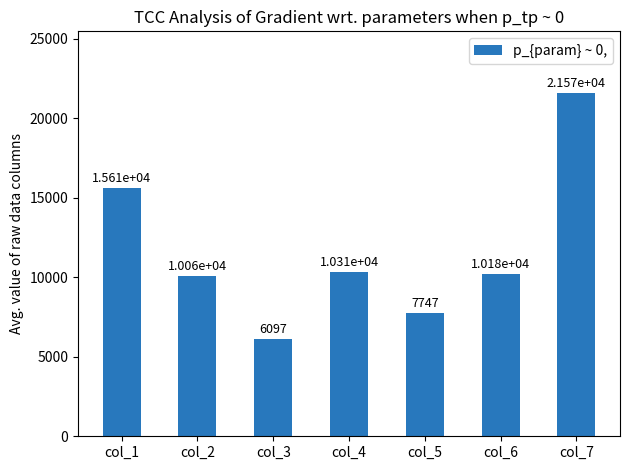

The chart shows a value of 15607.2 at col_1. True or false?

True